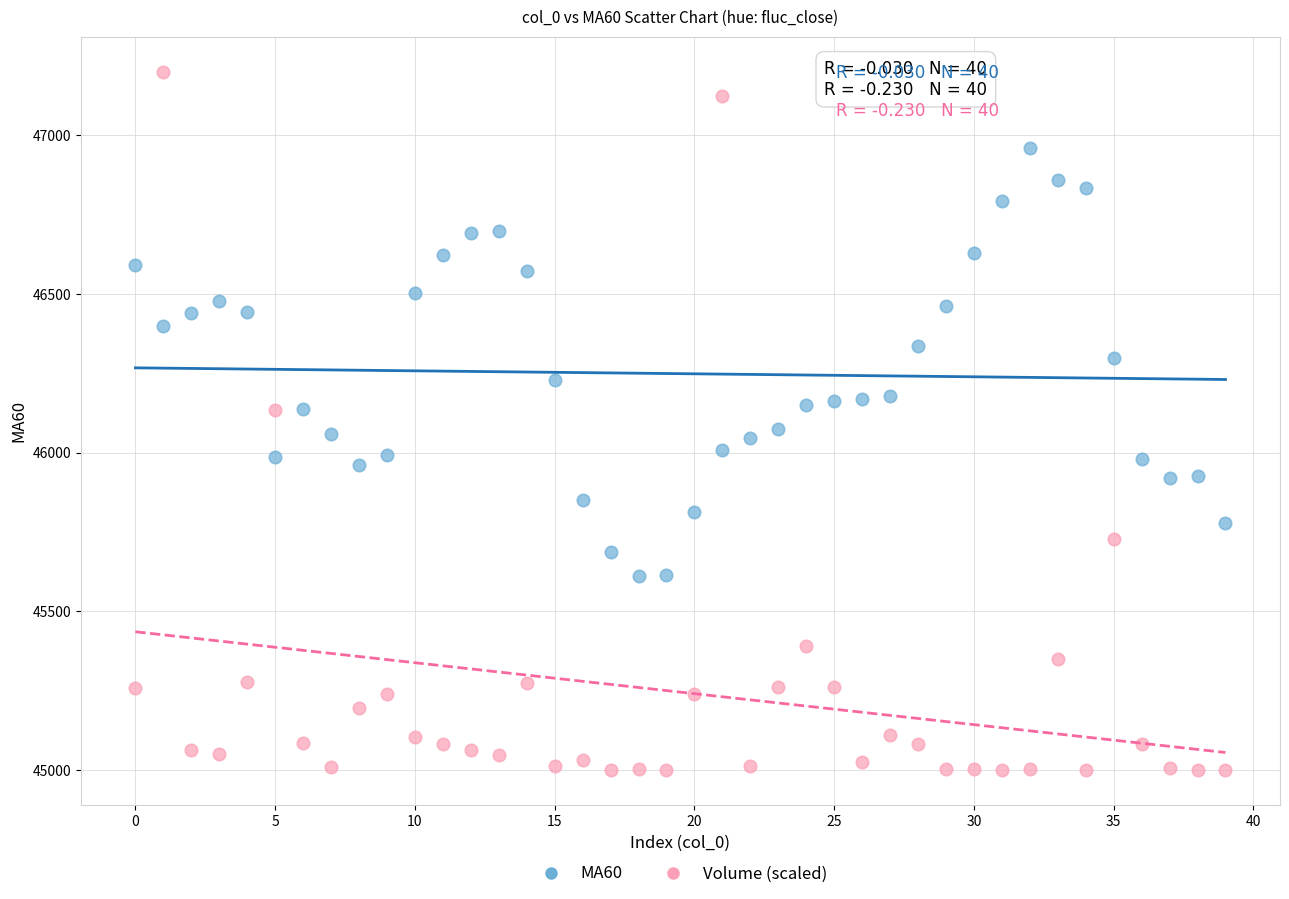

Which series reaches the maximum Y coordinate?

Volume (scaled)